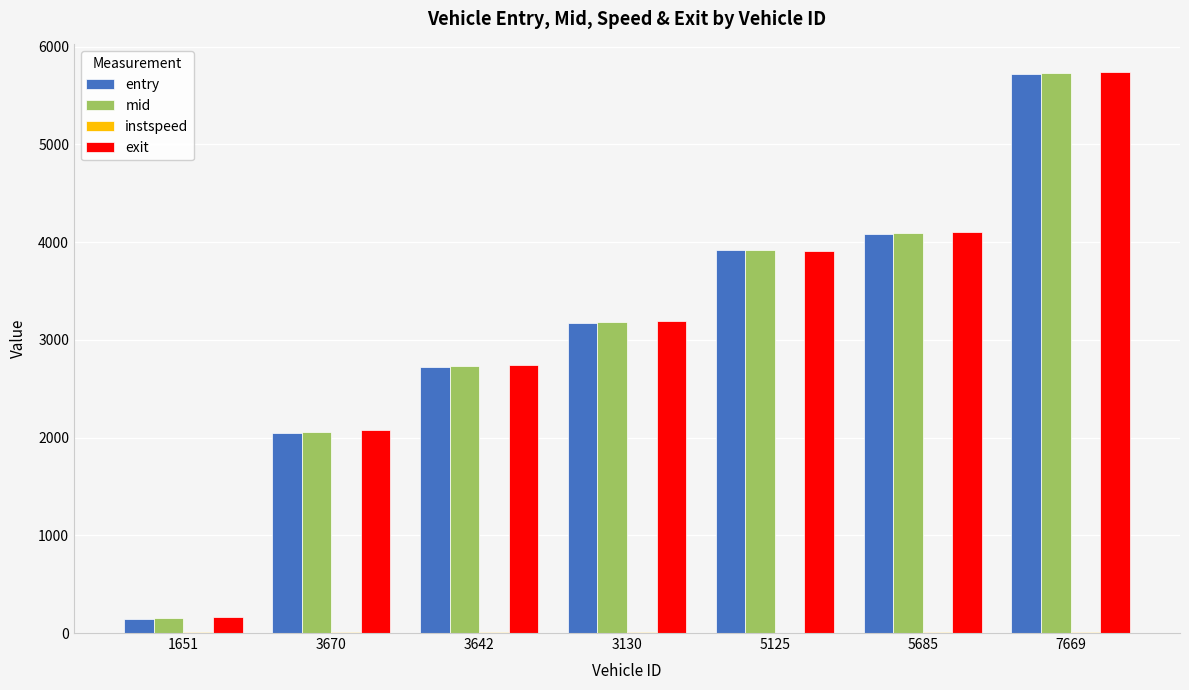

Which category has the highest value in the exit series?

7669